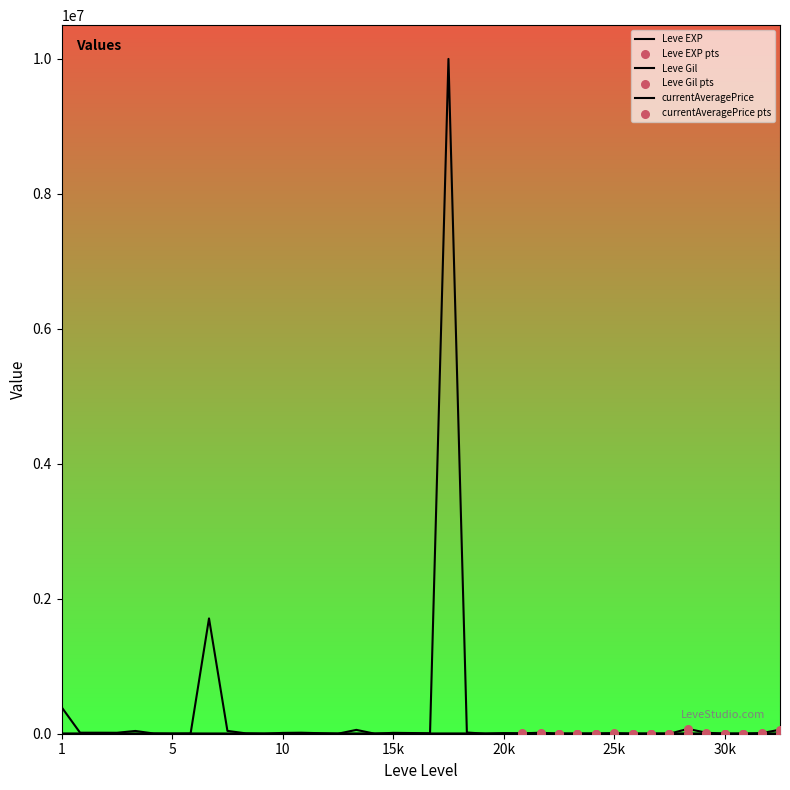

How many lines are shown in the chart?

3